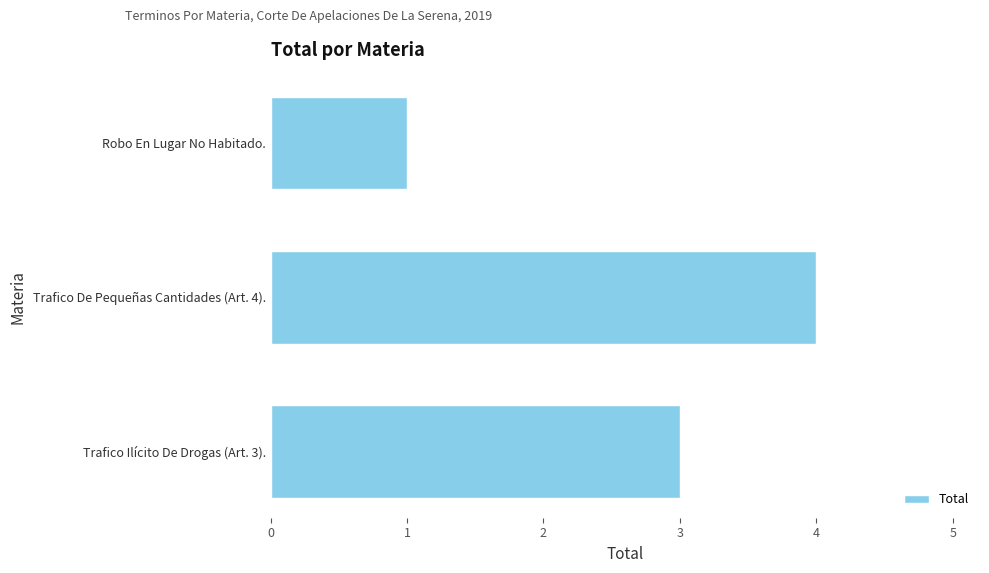

How many values are between 1 and 4?

3